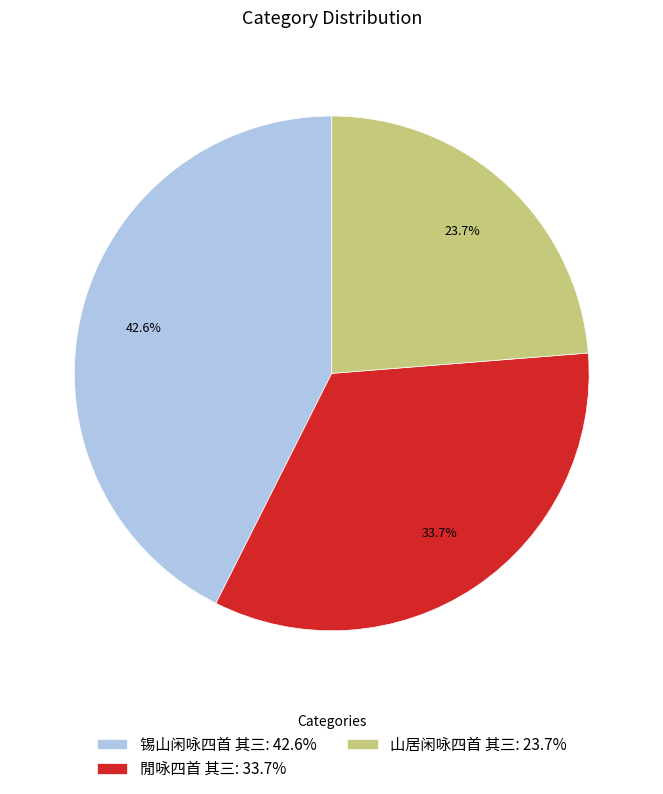

Does 山居闲咏四首 其三 account for over 50% of the chart?

No